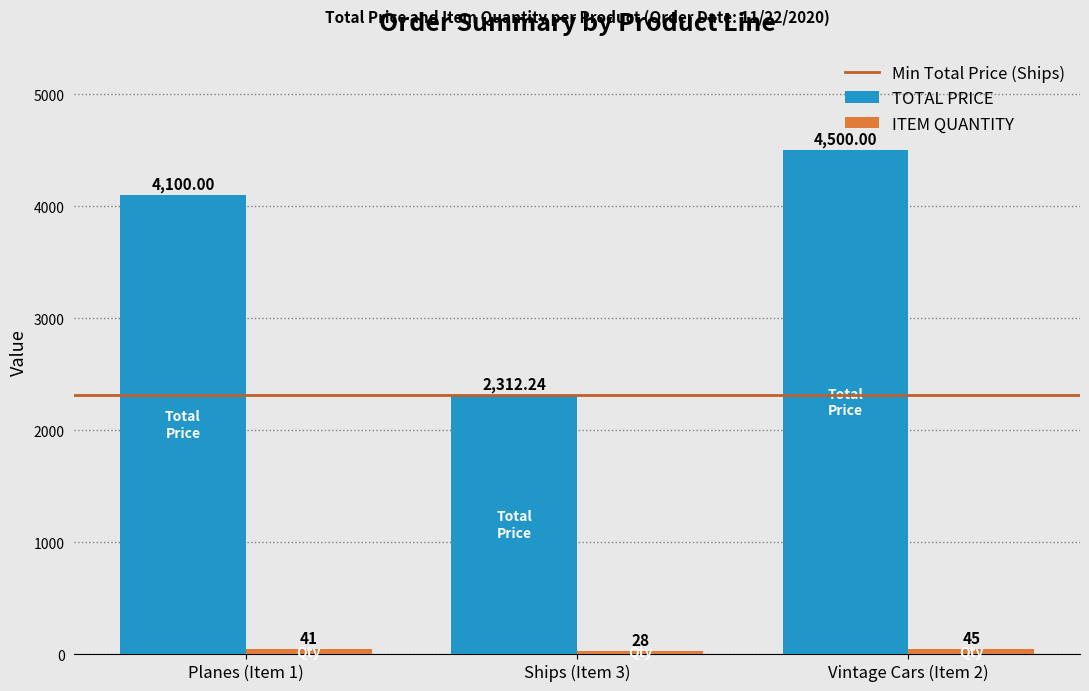

Between Planes (Item 1) and Ships (Item 3), which series saw the biggest shift?

TOTAL PRICE